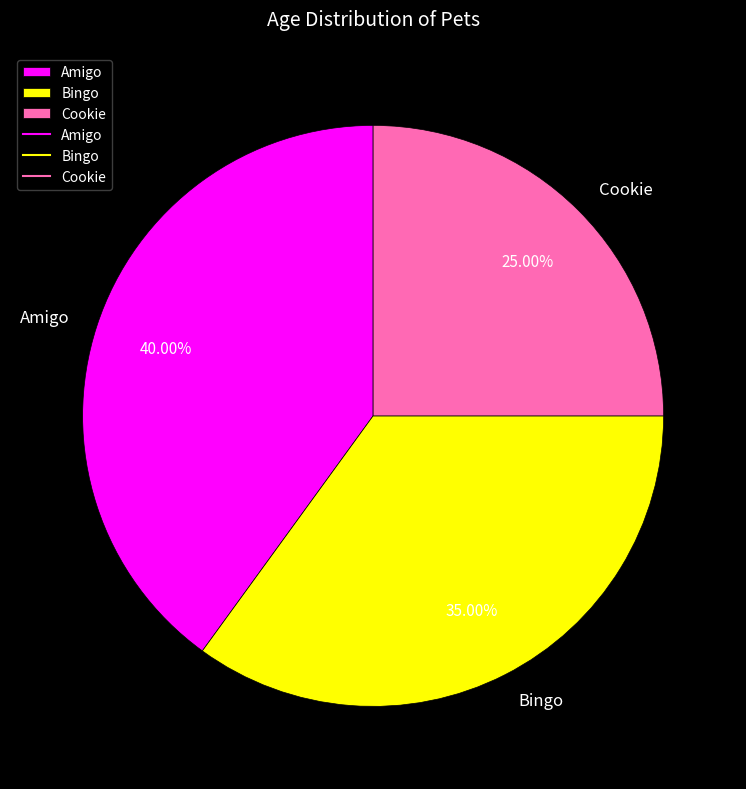

Between Amigo and Bingo, which is larger?

Amigo